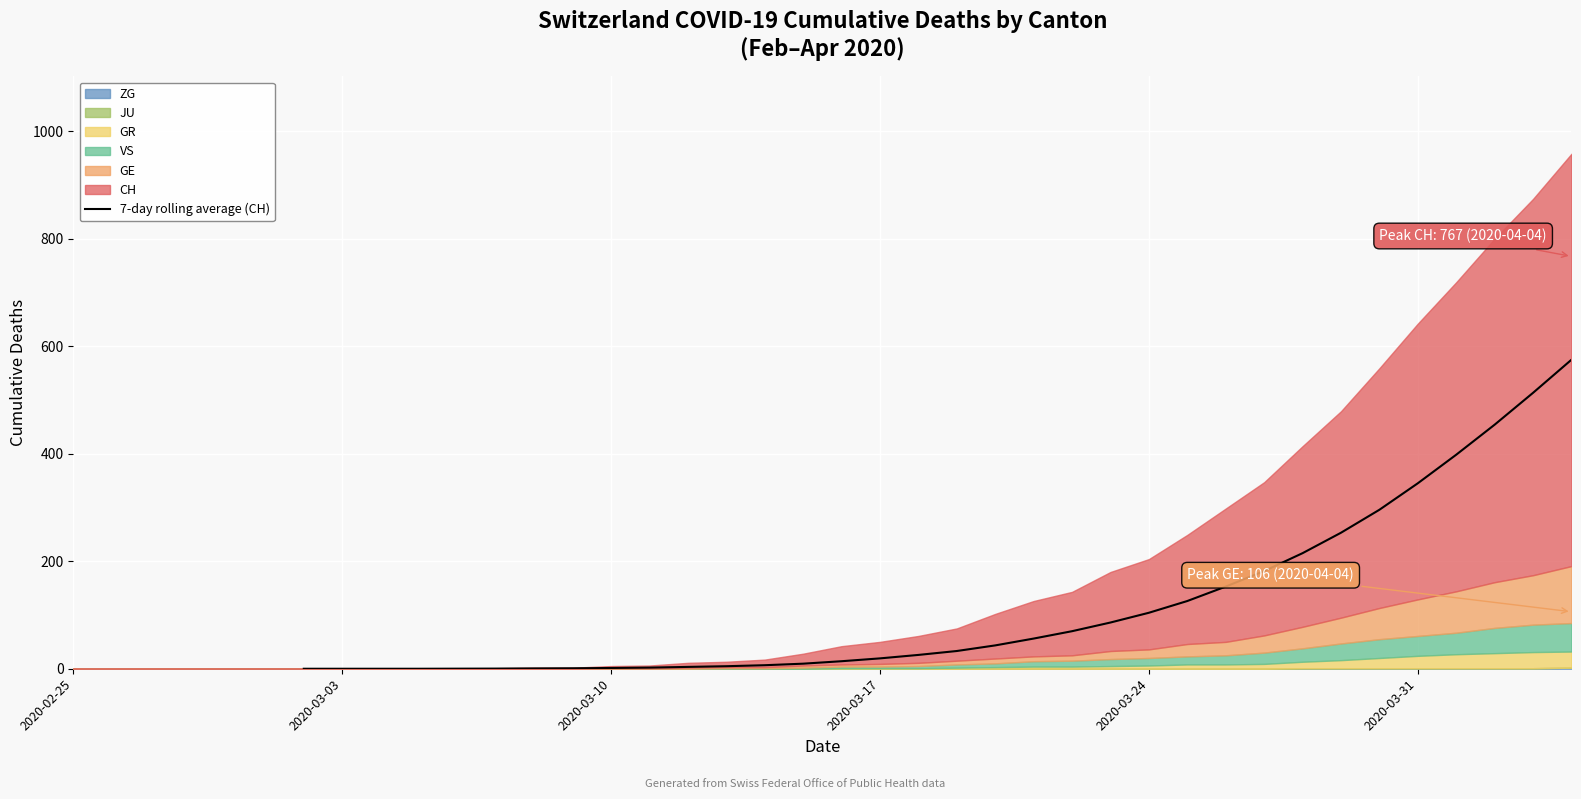

What is the highest value of the 7-day rolling average (CH) series?

574.9